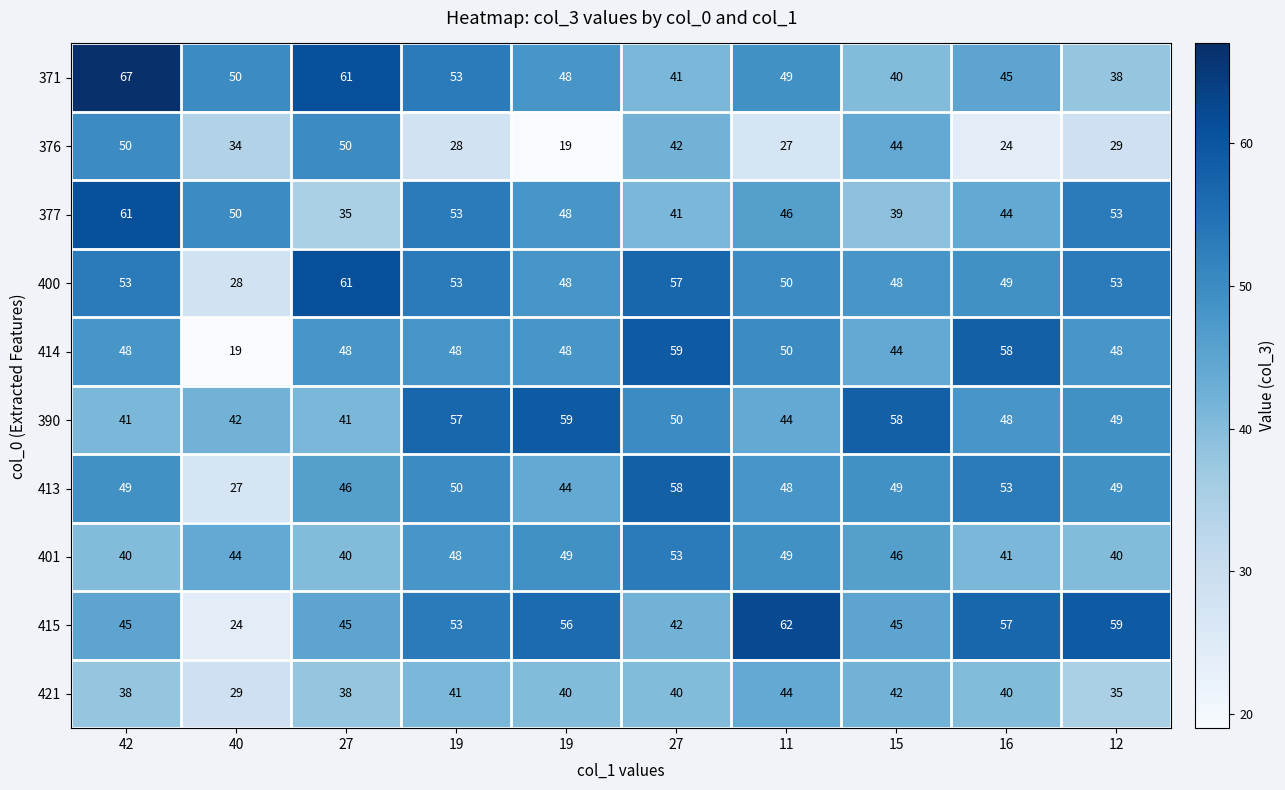

How many data points does each series have?

10